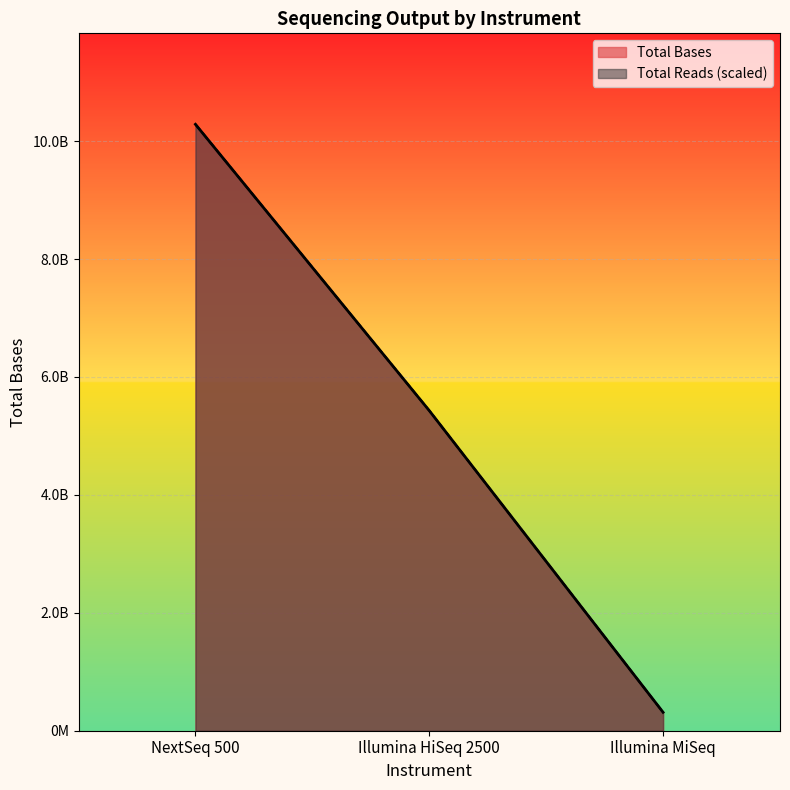

What is the greatest value displayed?

10284922268